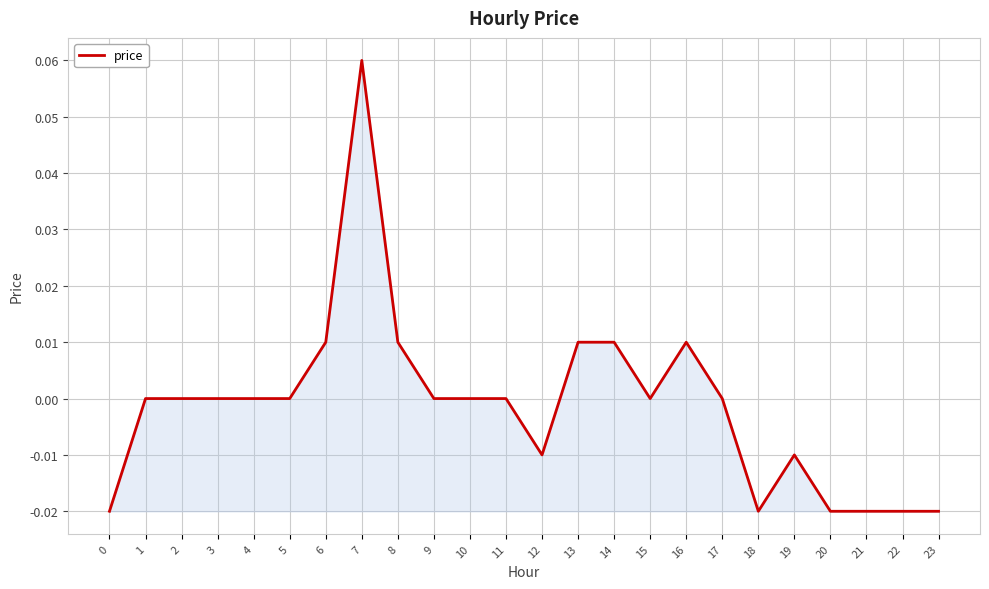

Which category has the highest value across all series?

7